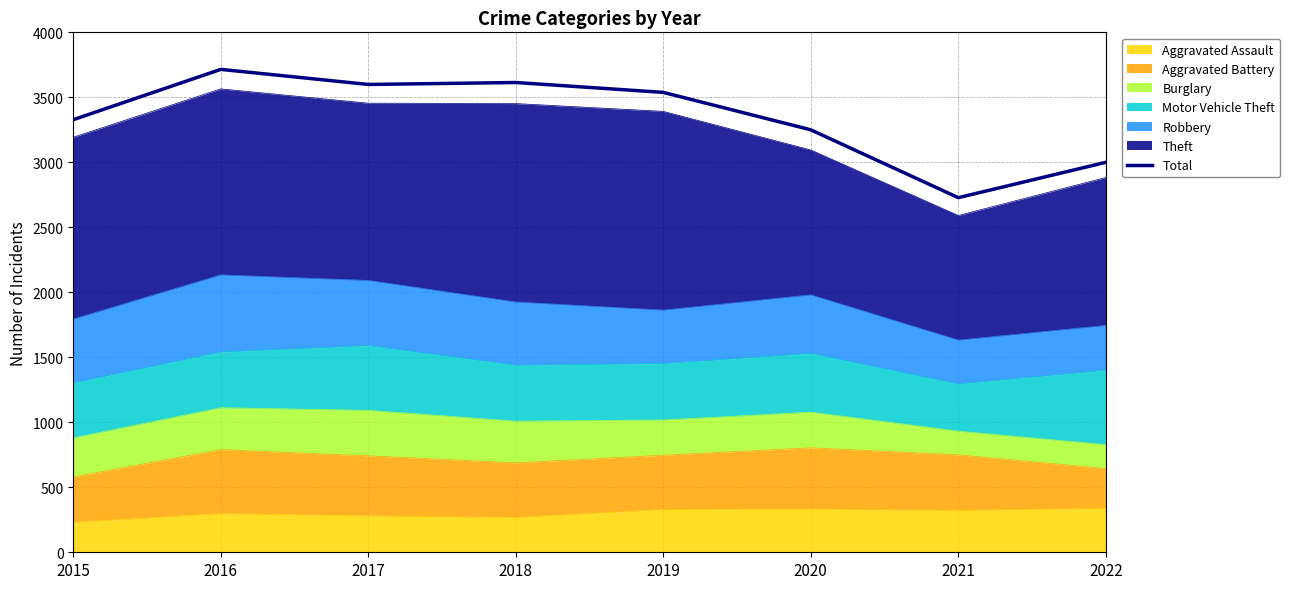

True or false: the data shows 1186 at 2021.

False